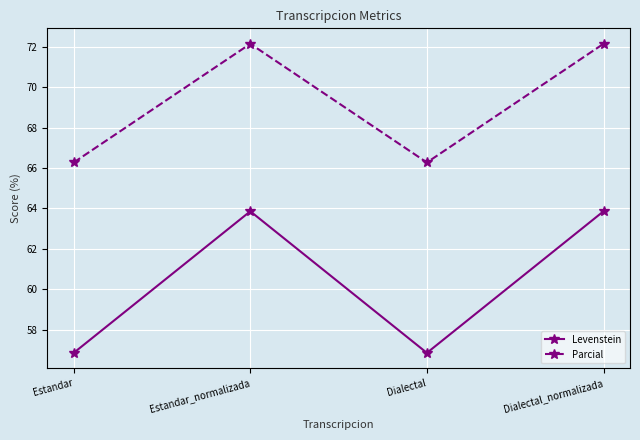

What is the sum of the Parcial values at Dialectal and Dialectal_normalizada?

138.4